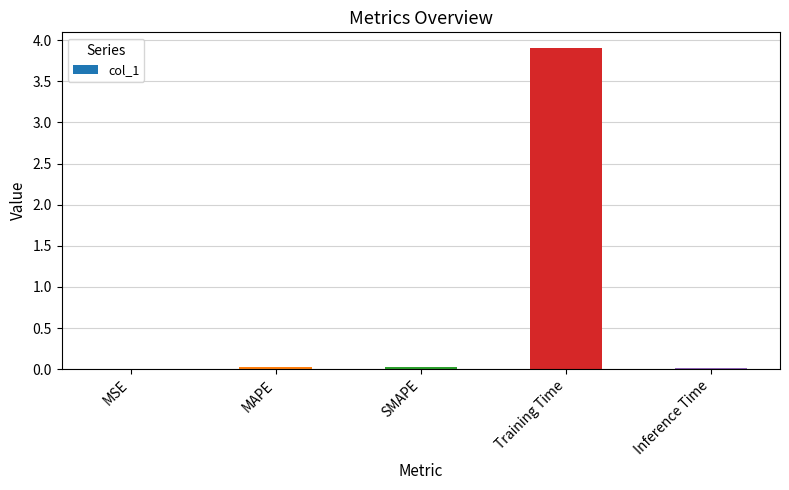

How many categories are shown in the chart?

5